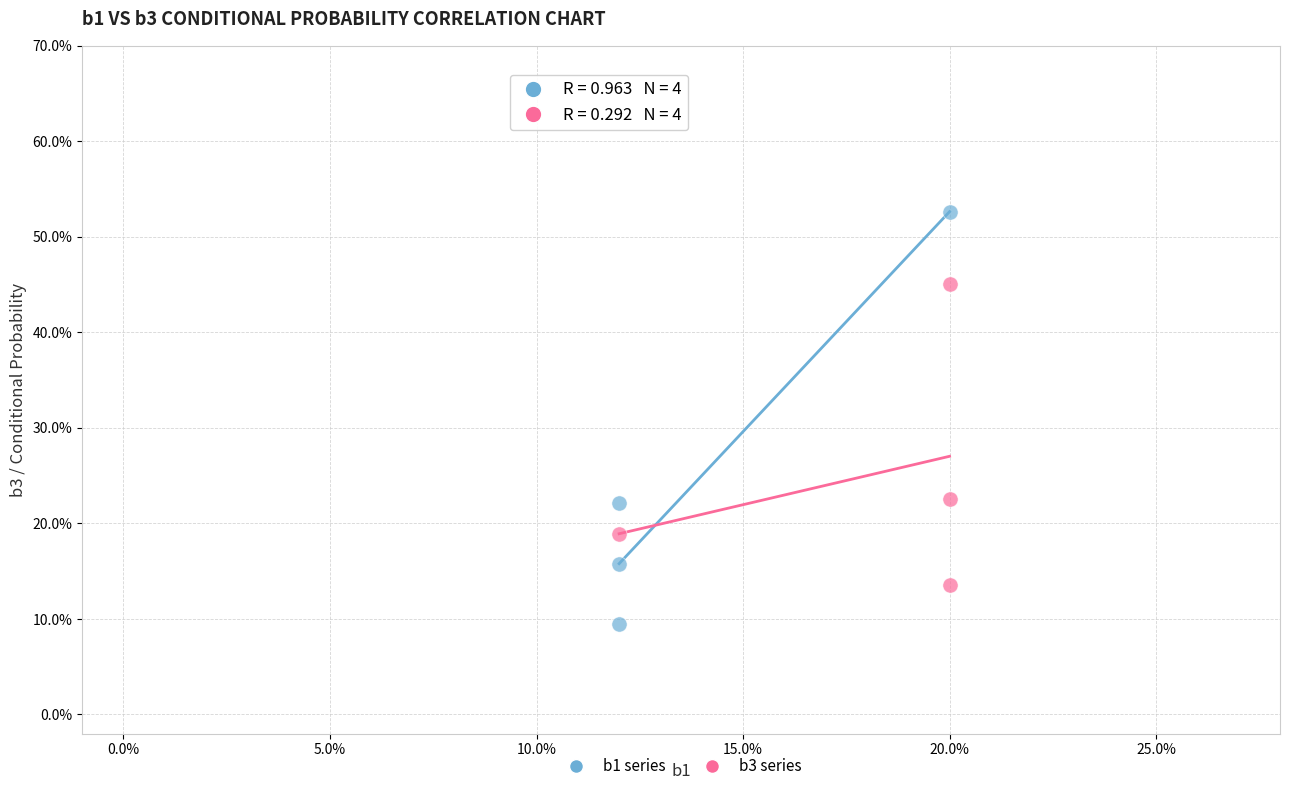

Which series contains the highest Y value?

b1 series